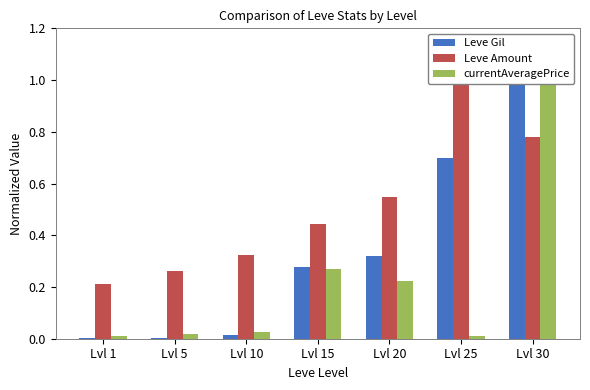

What is the spread (max minus min) of values at Lvl 5?

0.3